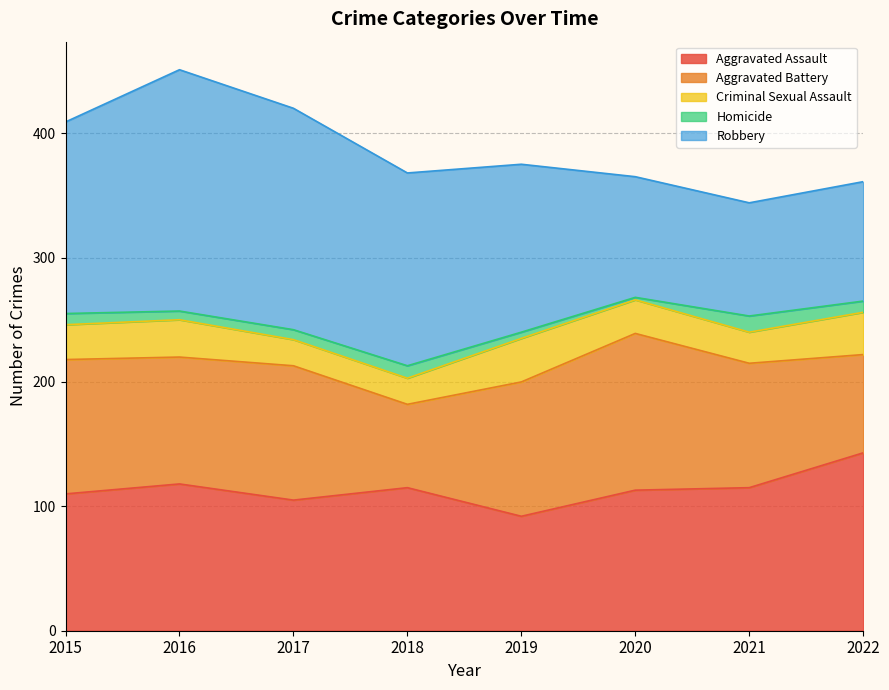

In Criminal Sexual Assault, how many points are higher than both neighbors (excluding endpoints)?

2